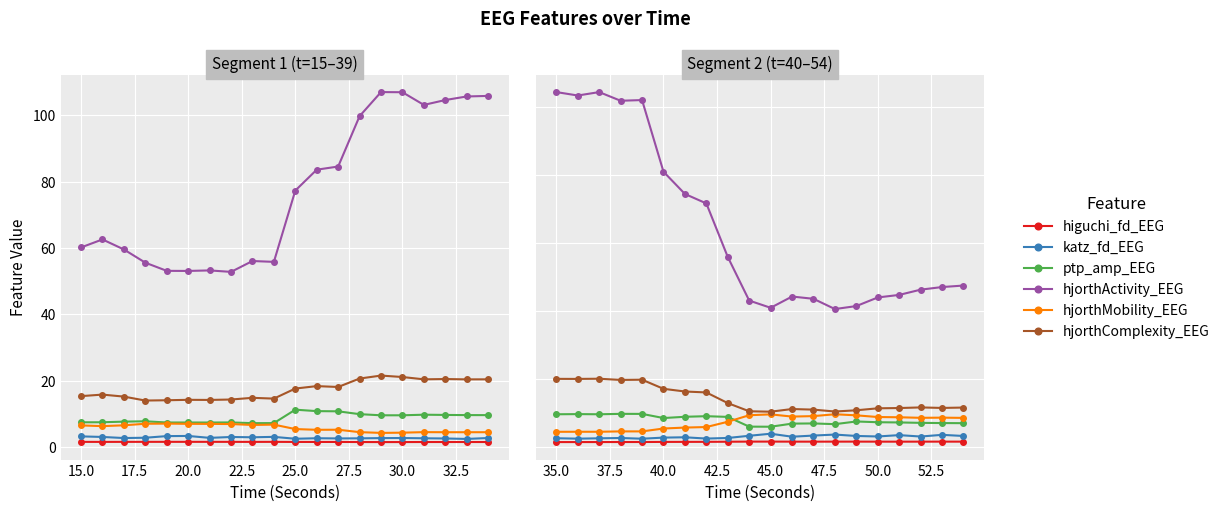

What is the maximum value for katz_fd_EEG?

4.0